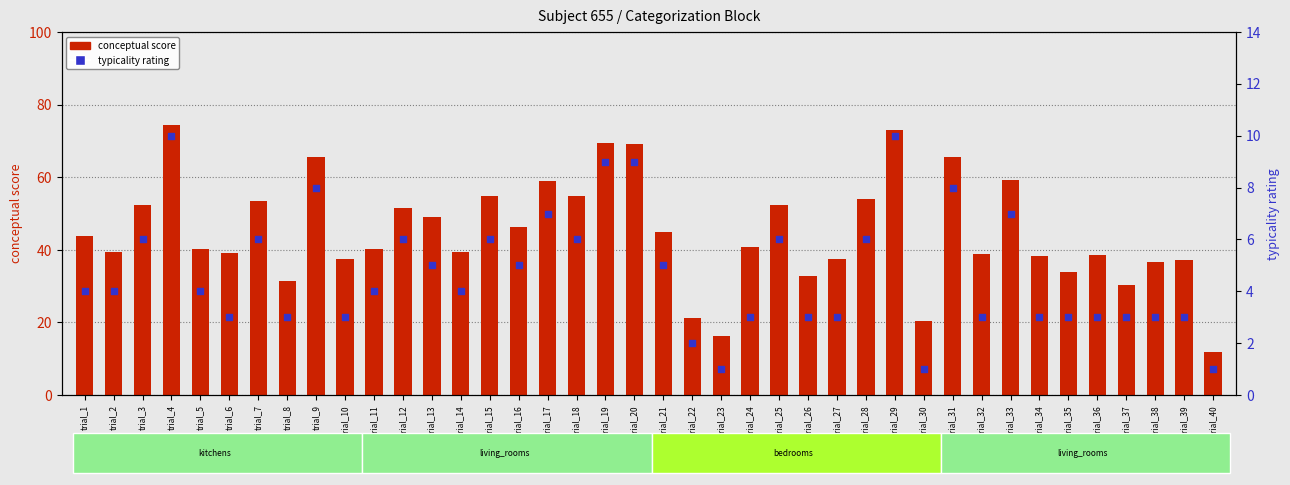

At which category is the sum across all series the highest?

trial_4